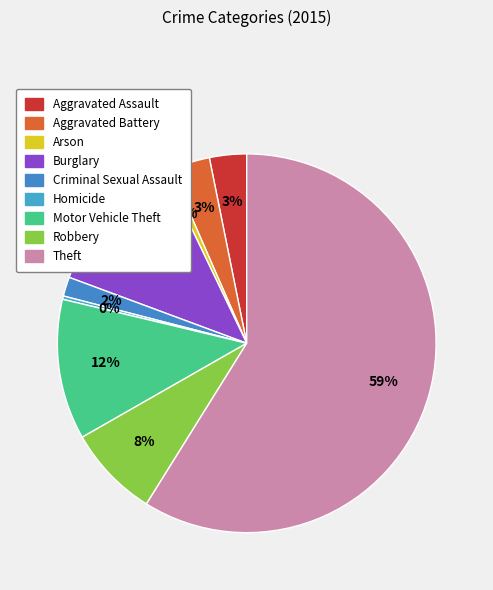

What portion of the pie excludes Robbery?

92.1%